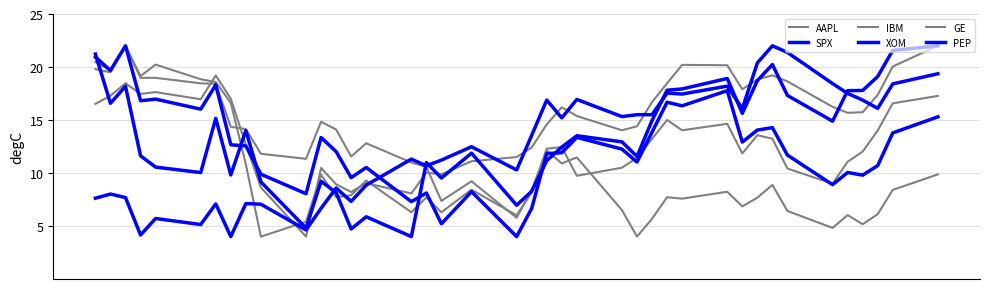

Is this an area chart (filled region under the line)?

No